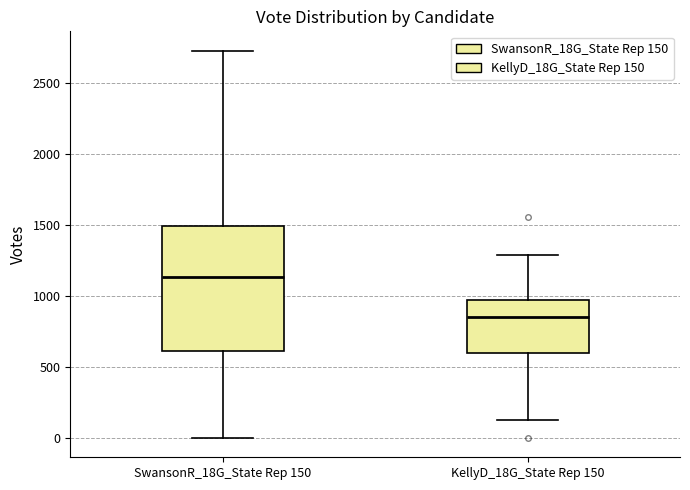

Where is the lower edge of the box for KellyD_18G_State Rep 150 on the y-axis? The values are not printed on the chart, so give them approximately, as read against the axis.

600